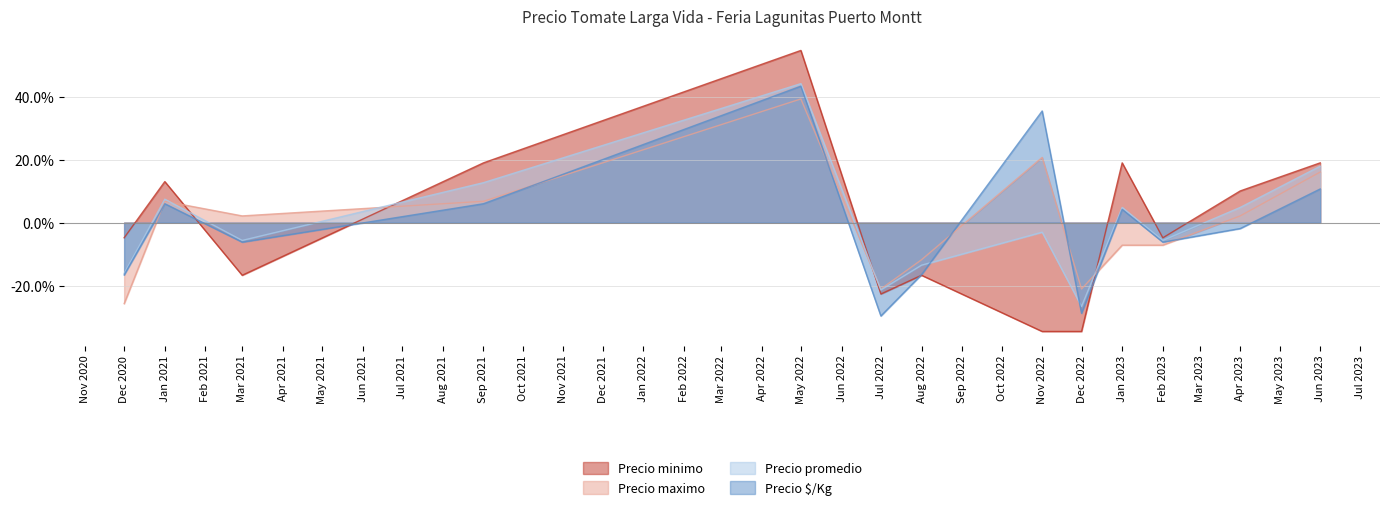

How many data points does each series have?

13